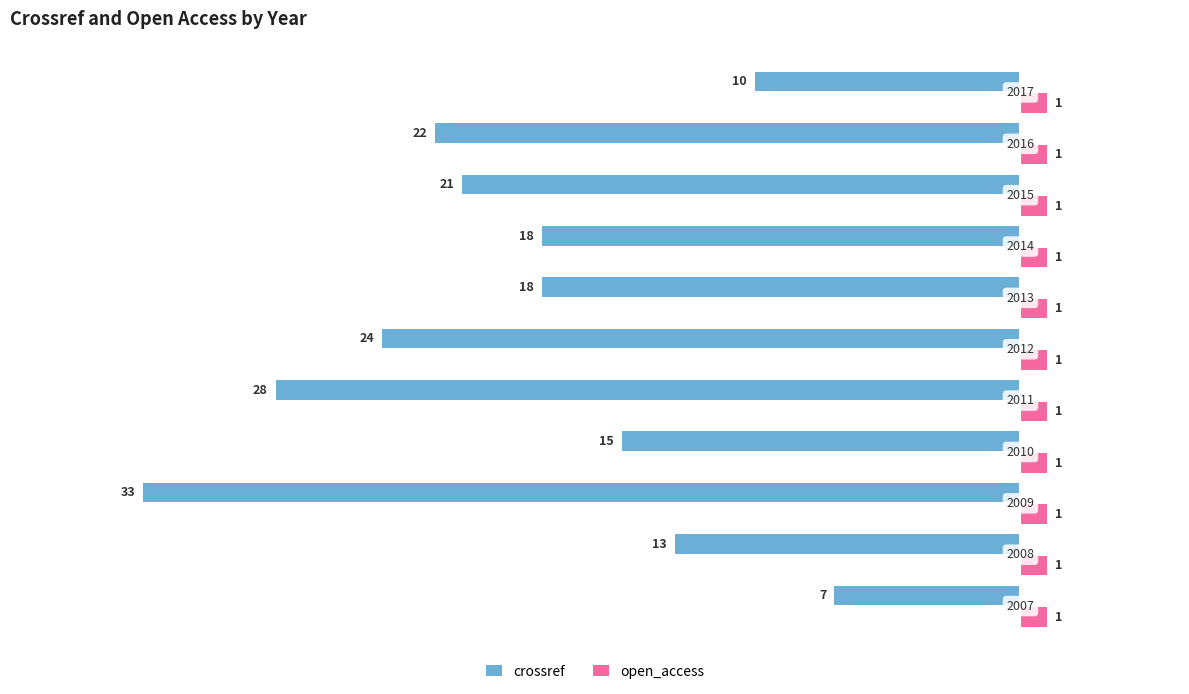

What are all the series names shown in the legend?

crossref, open_access